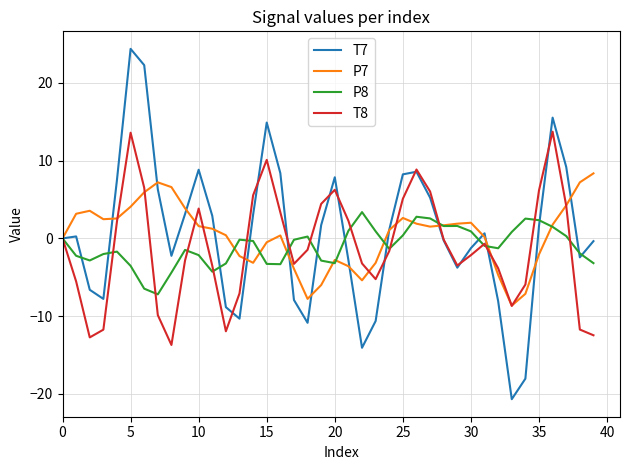

List the series in order of their peak value, highest first.

T7, T8, P7, P8